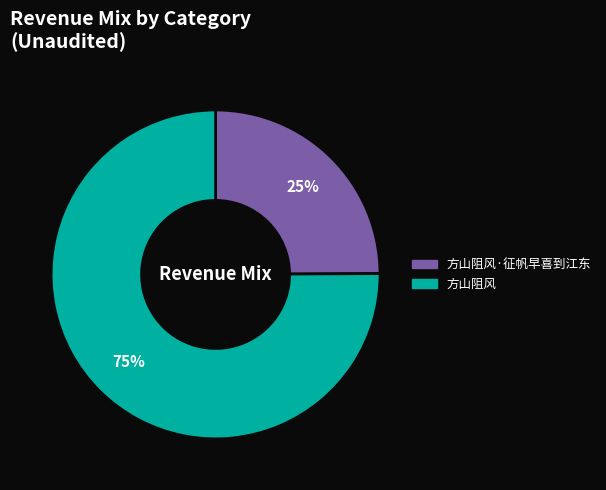

Is there any slice that represents more than half of the pie?

Yes